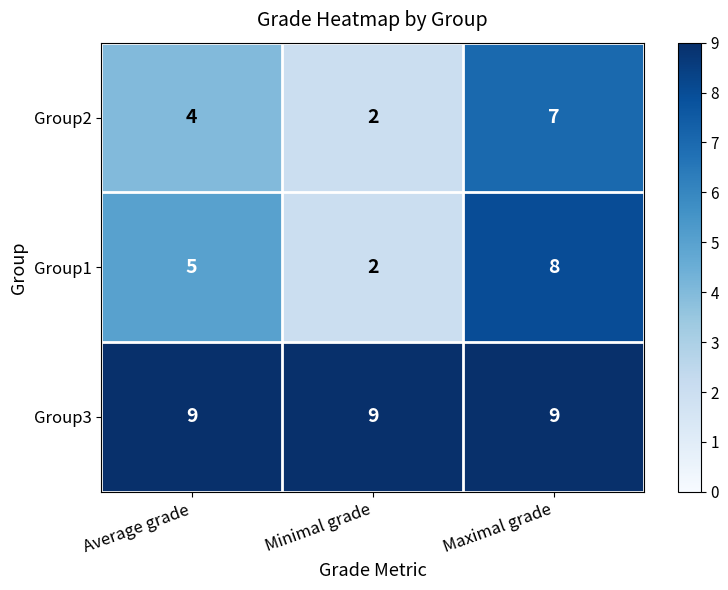

What is the spread (max minus min) of values at Average grade?

5